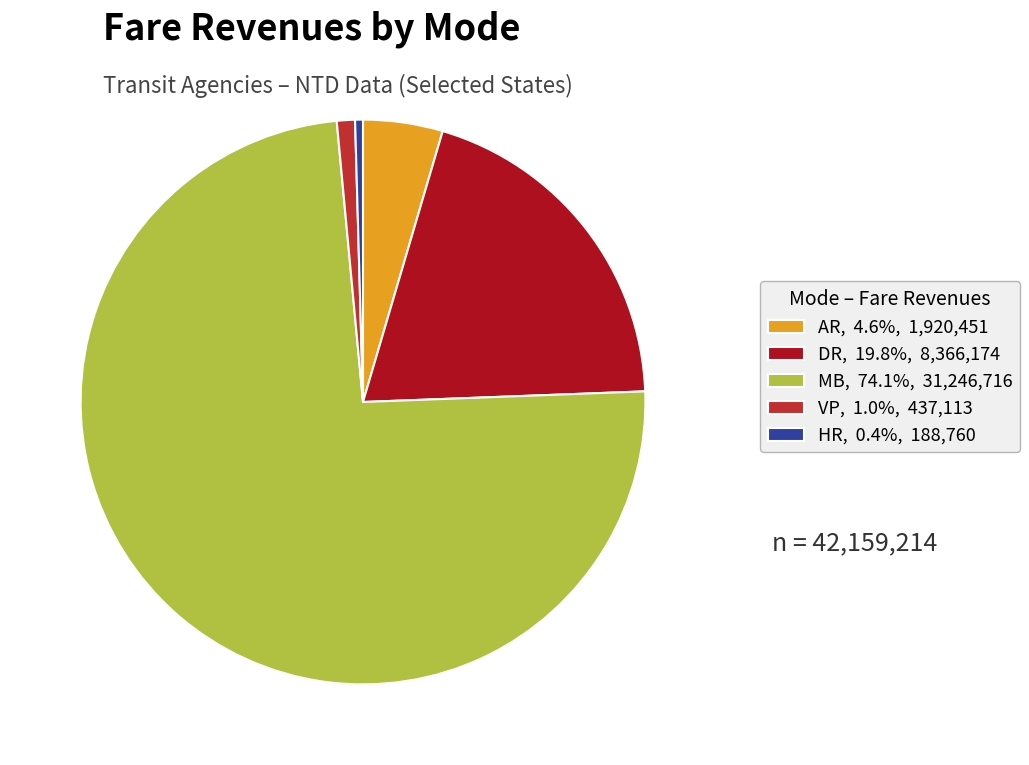

Is the sum of DR, 19.8%, 8,366,174 and AR, 4.6%, 1,920,451 greater than half?

No